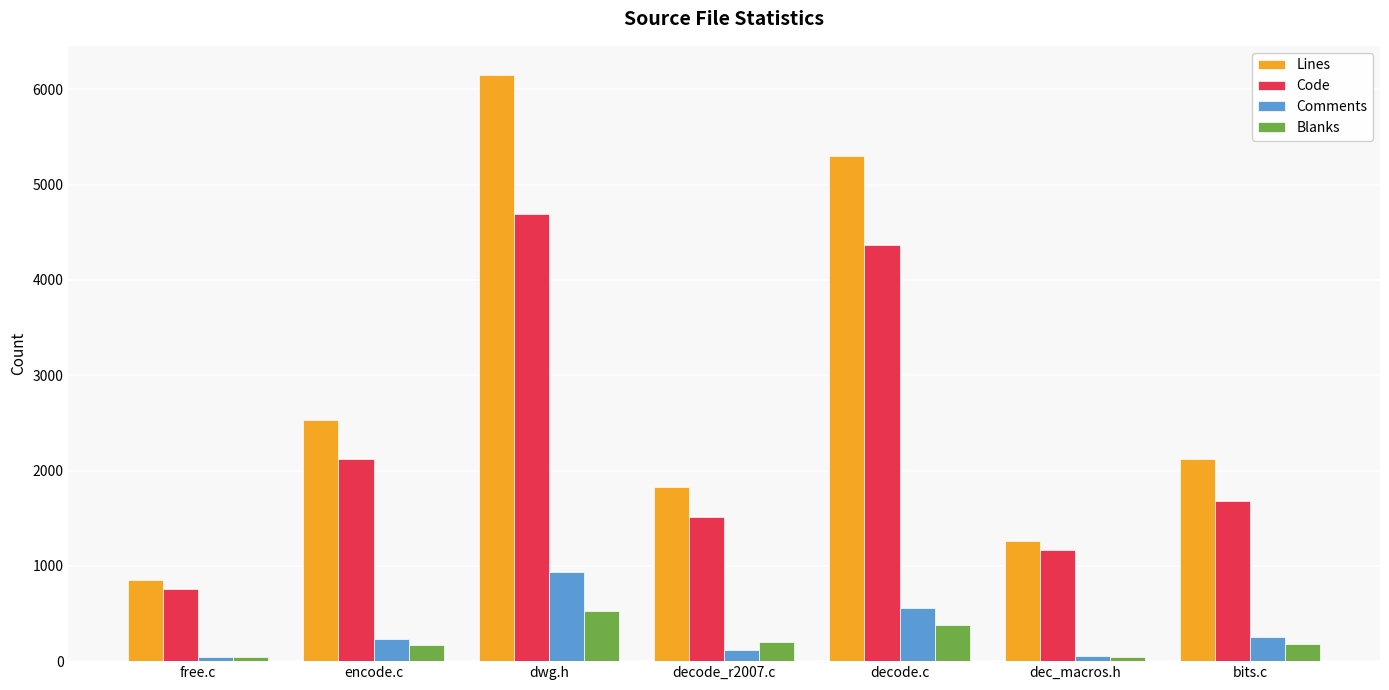

What is the difference between the highest and lowest values at dwg.h?

5623